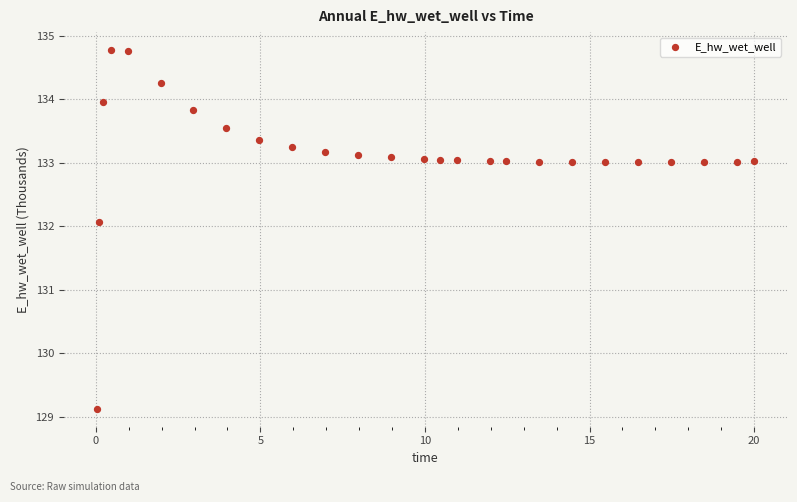

What Y value in the scatter plot is closest to 131?

132.1